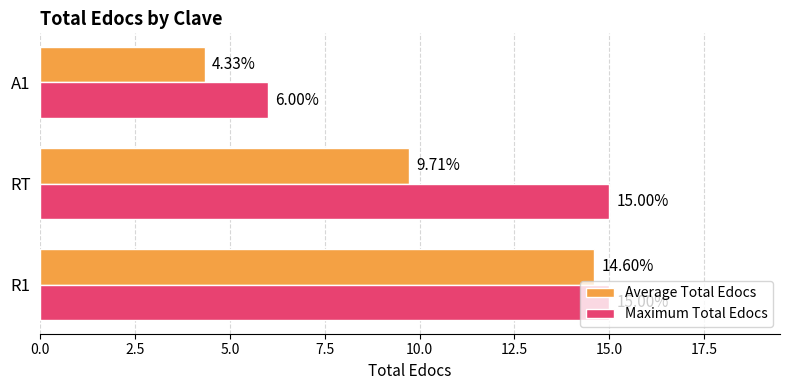

List the series in order of their overall mean, highest first.

Maximum Total Edocs, Average Total Edocs